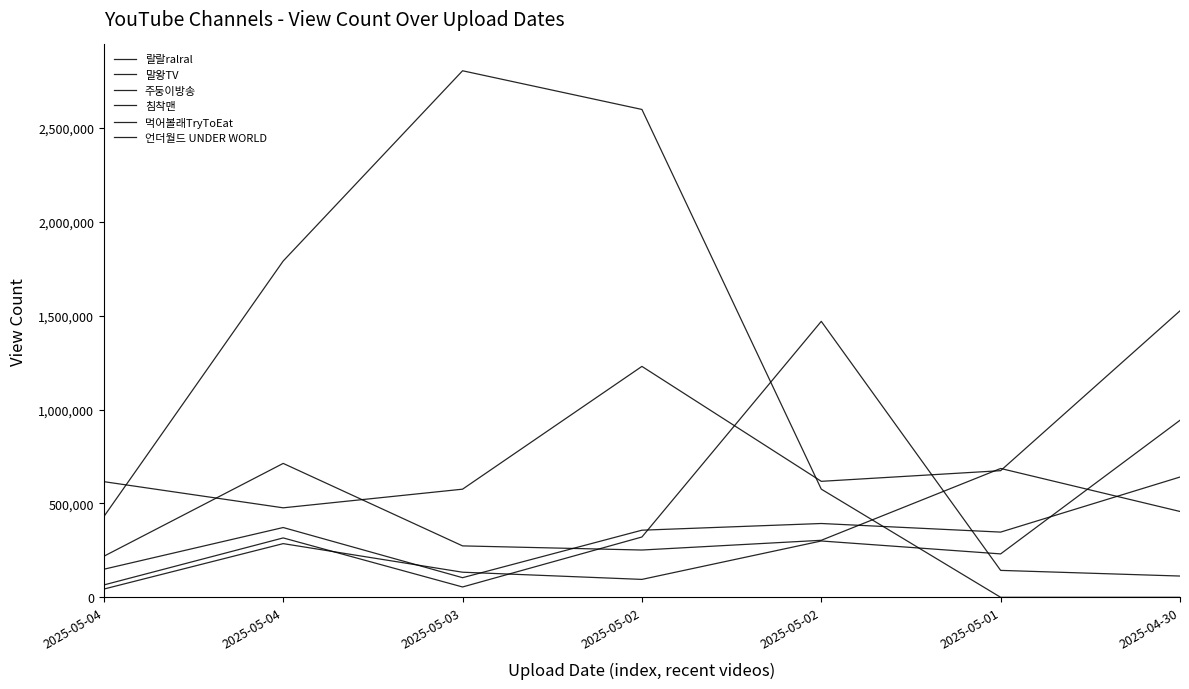

True or false: 랄랄ralral and 언더월드 UNDER WORLD intersect in this chart.

True